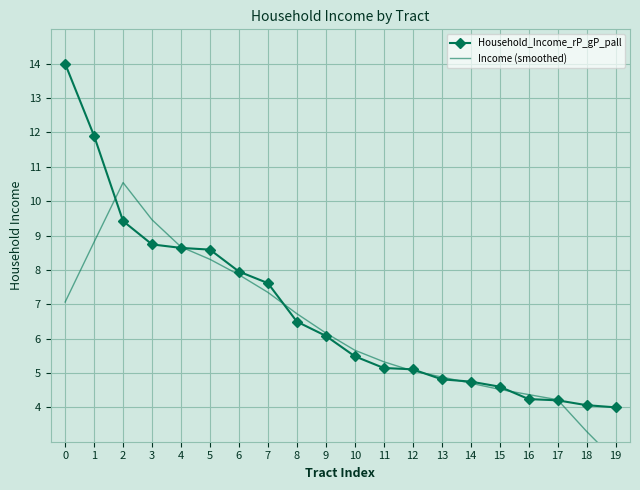

Reading left to right, list all the values displayed in this chart.

Household_Income_rP_gP_pall: 0=14.0	1=11.9	2=9.4	3=8.7	4=8.6	5=8.6	6=8.0	7=7.6	8=6.5	9=6.1	10=5.5	11=5.1	12=5.1	13=4.8	14=4.7	15=4.6	16=4.2	17=4.2	18=4.1	19=4.0
Income (smoothed): 0=7.1	1=8.8	2=10.5	3=9.5	4=8.7	5=8.3	6=7.9	7=7.3	8=6.7	9=6.2	10=5.7	11=5.3	12=5.1	13=4.9	14=4.7	15=4.5	16=4.4	17=4.2	18=3.3	19=2.5